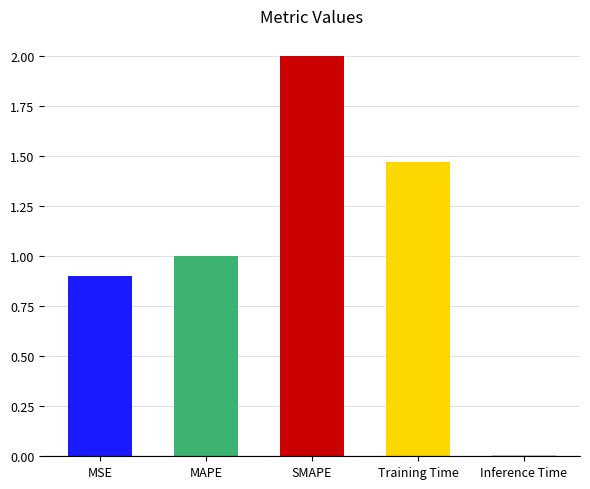

What is the difference between the maximum and second lowest values?

1.1